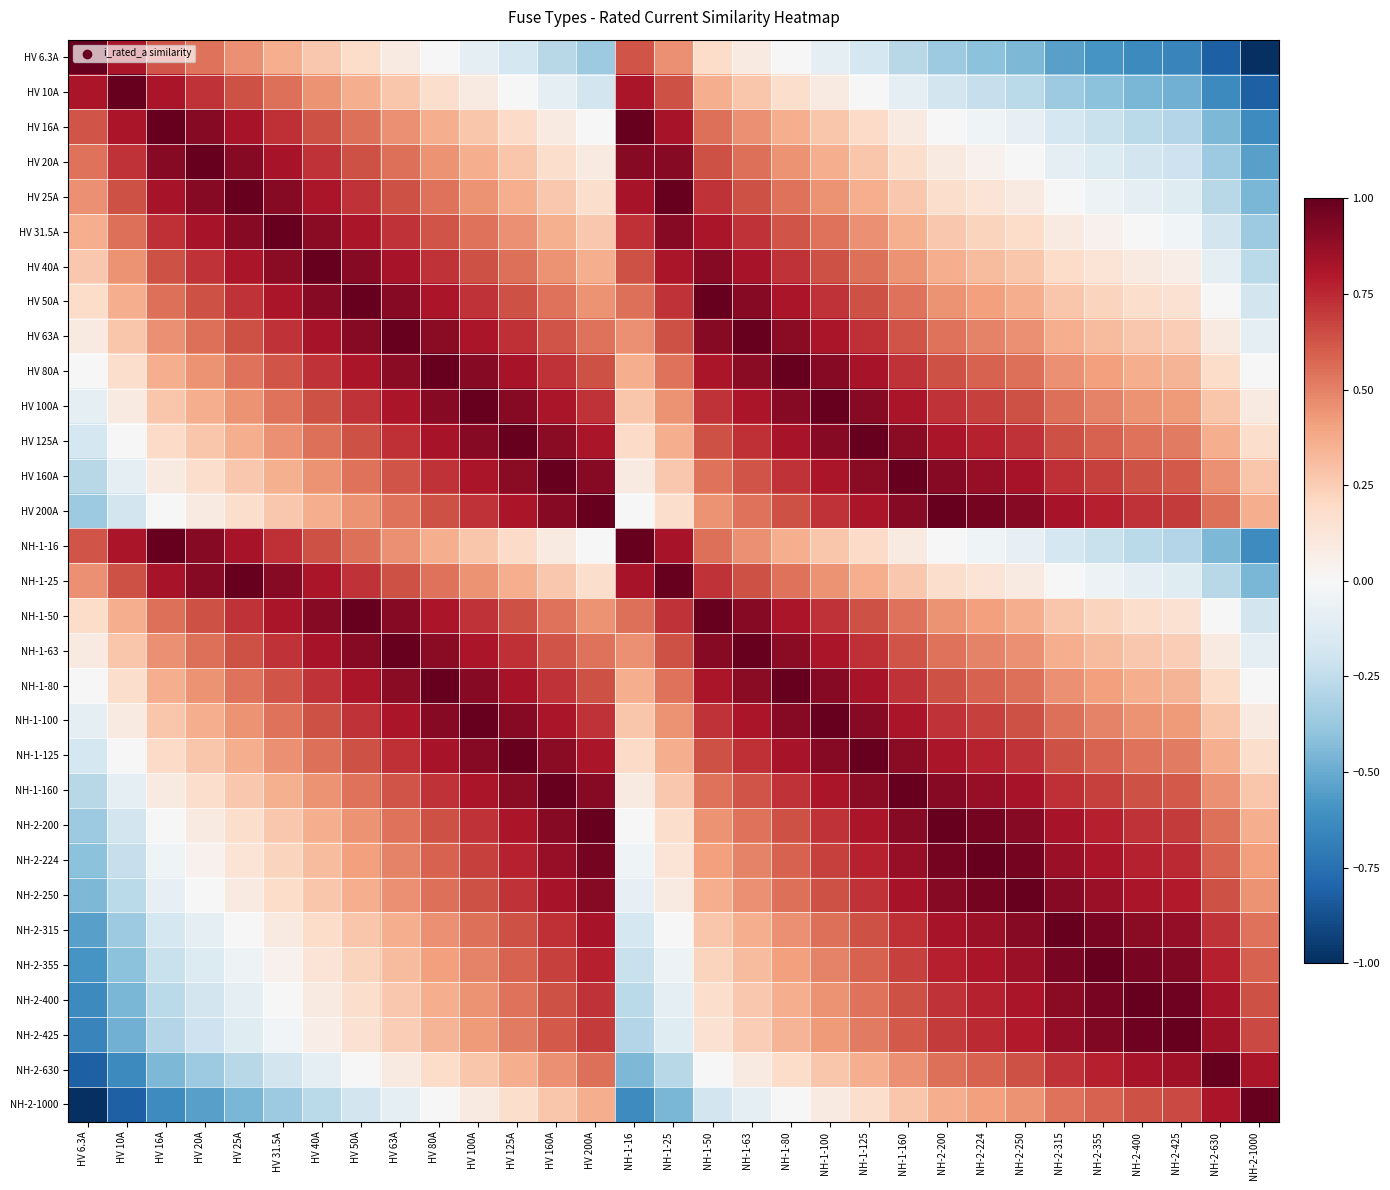

Rank the series at NH-1-125 from lowest to highest value.

HV 6.3A, HV 10A, NH-2-1000, HV 16A, NH-1-16, HV 20A, NH-2-630, HV 25A, NH-1-25, HV 31.5A, NH-2-425, NH-2-400, HV 40A, NH-2-355, NH-2-315, HV 50A, NH-1-50, NH-2-250, HV 63A, NH-1-63, NH-2-224, HV 200A, NH-2-200, HV 80A, NH-1-80, HV 160A, NH-1-160, HV 100A, NH-1-100, HV 125A, NH-1-125